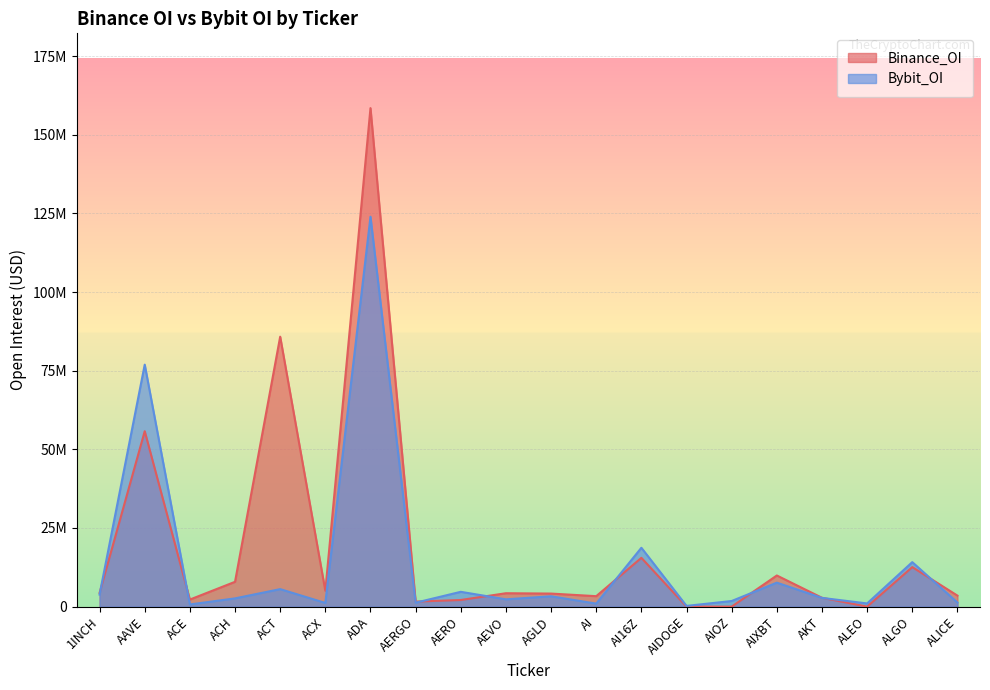

At ADA, list the series in order from largest to smallest.

Binance_OI, Bybit_OI